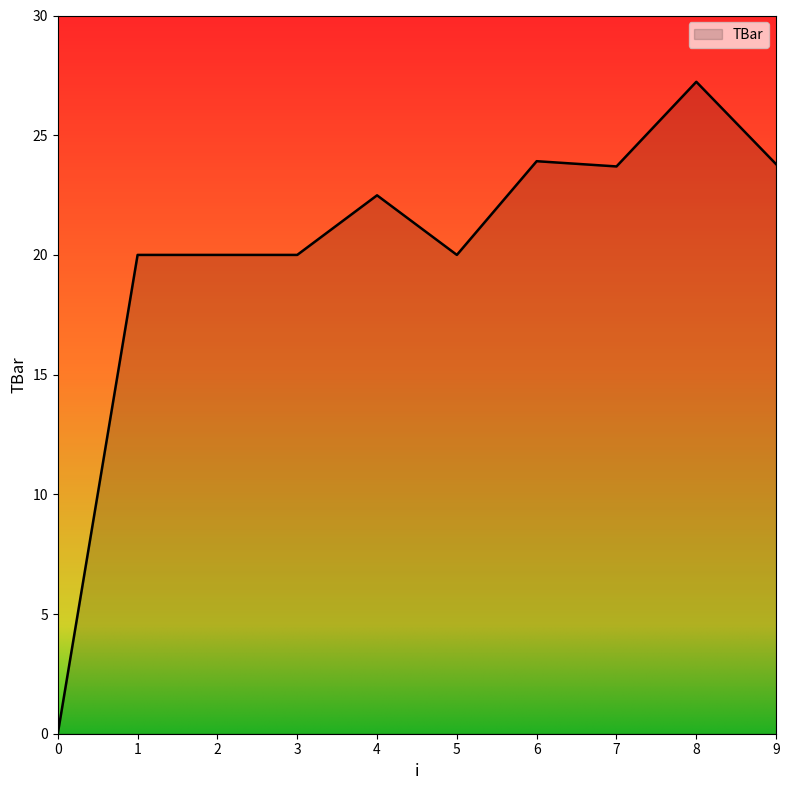

What is the change in value from 6 to 9?

-0.1